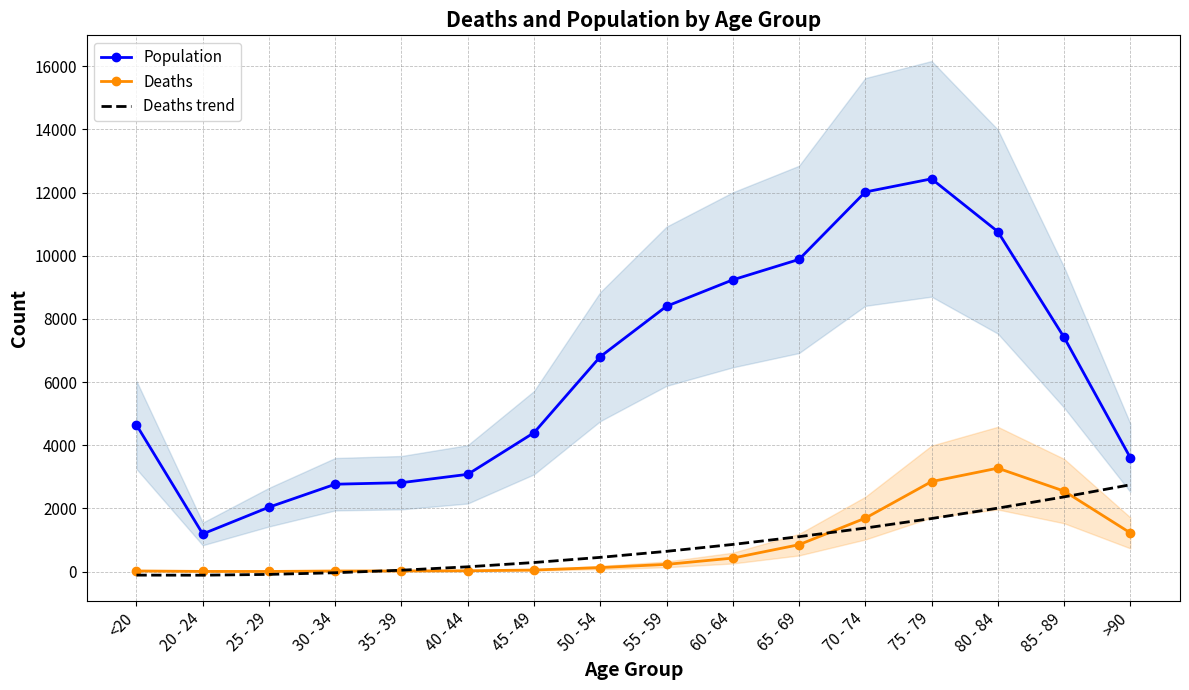

At which label is Population closest to 6812?

50 - 54